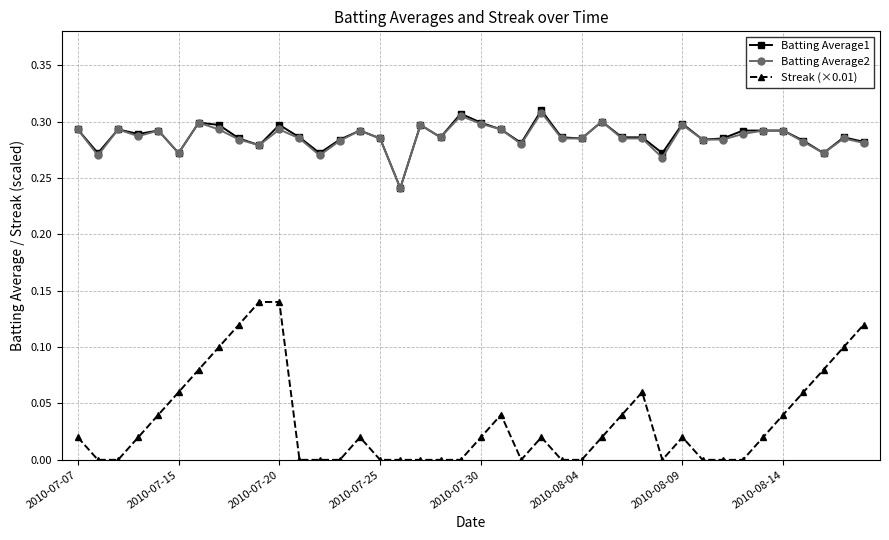

True or false: Batting Average1 and Streak (×0.01) intersect in this chart.

False